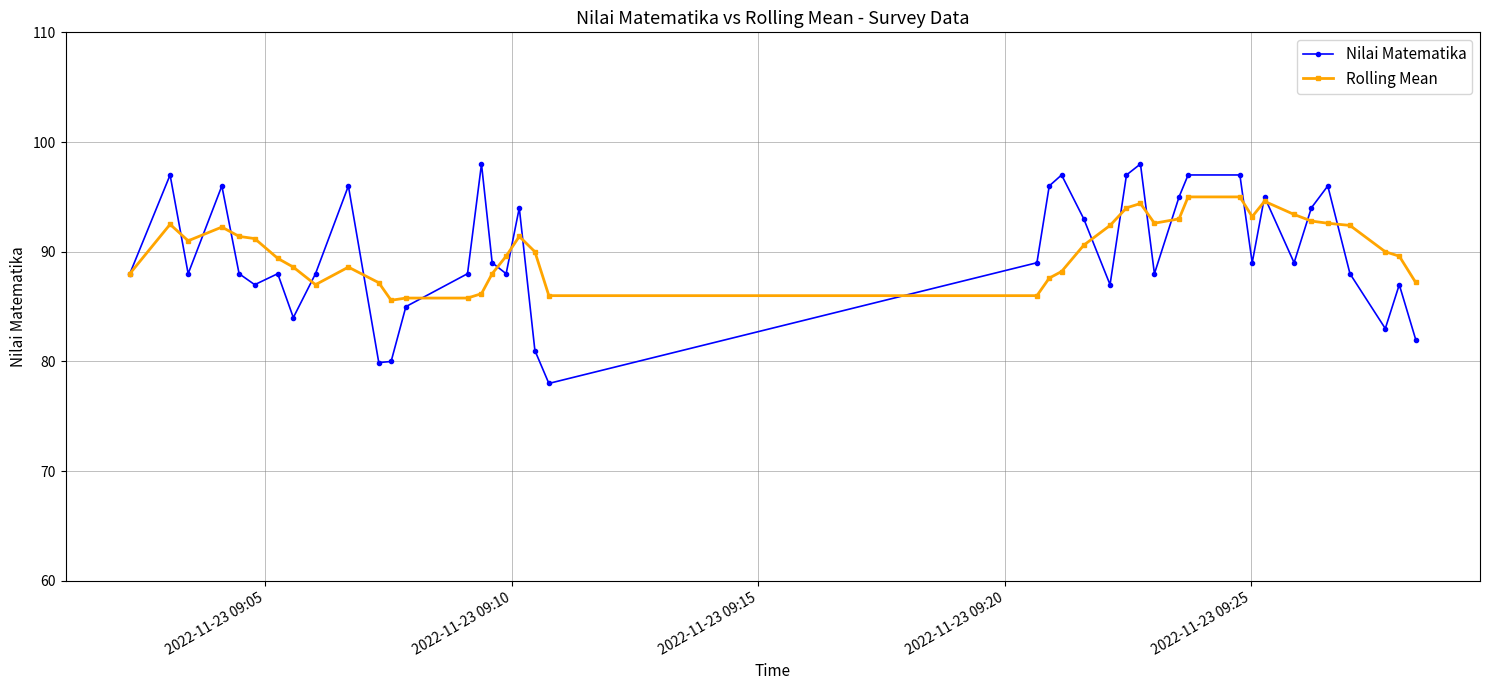

List the series in order of their peak value, highest first.

Nilai Matematika, Rolling Mean